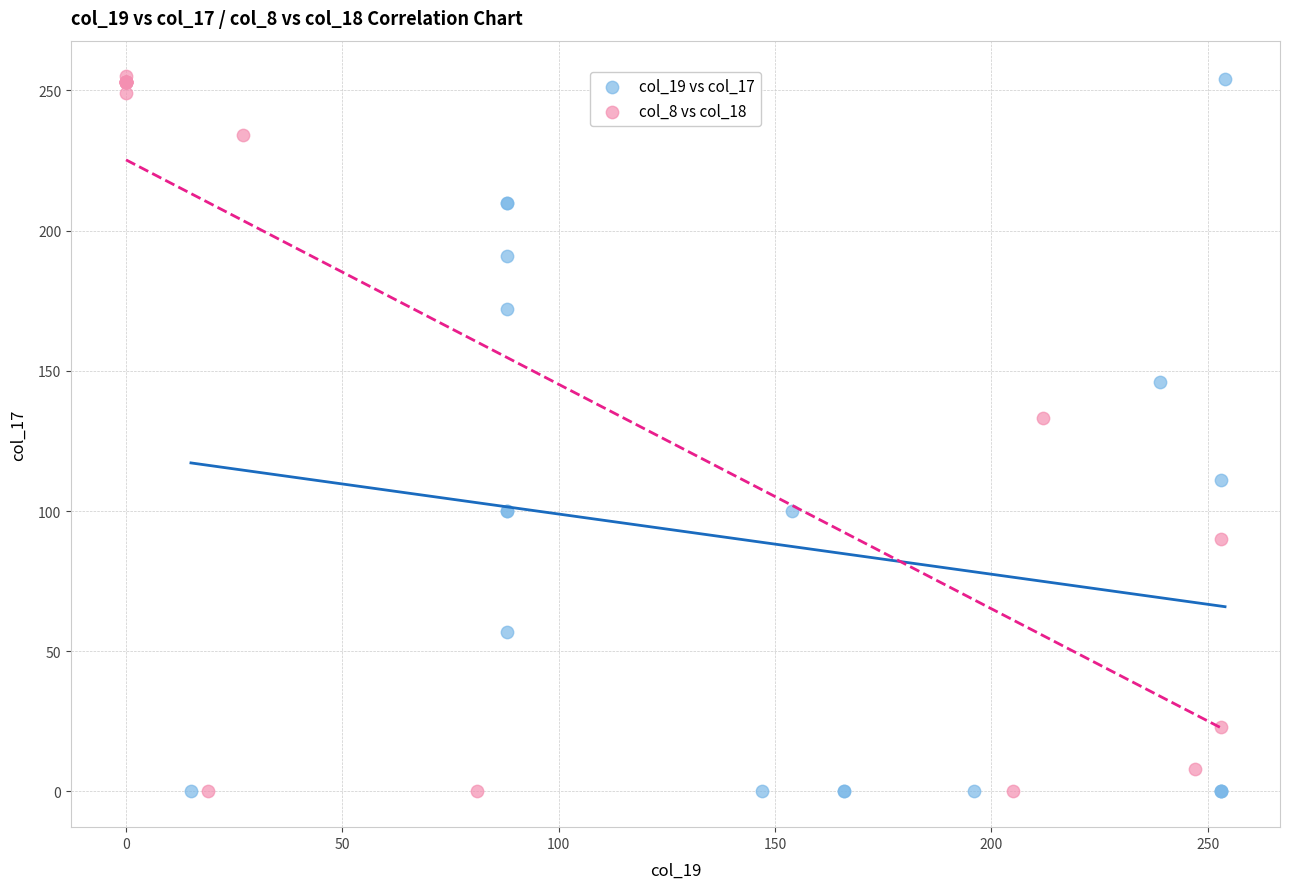

What are all the series names shown in the legend?

col_19 vs col_17, col_8 vs col_18